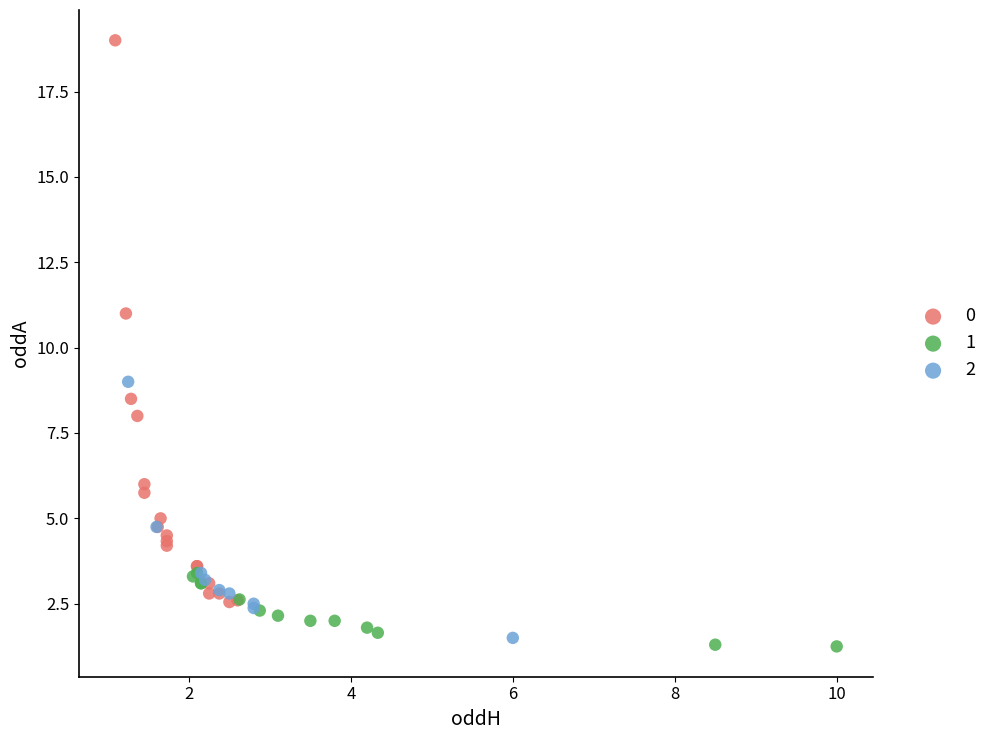

What are all the series names shown in the legend?

0, 1, 2